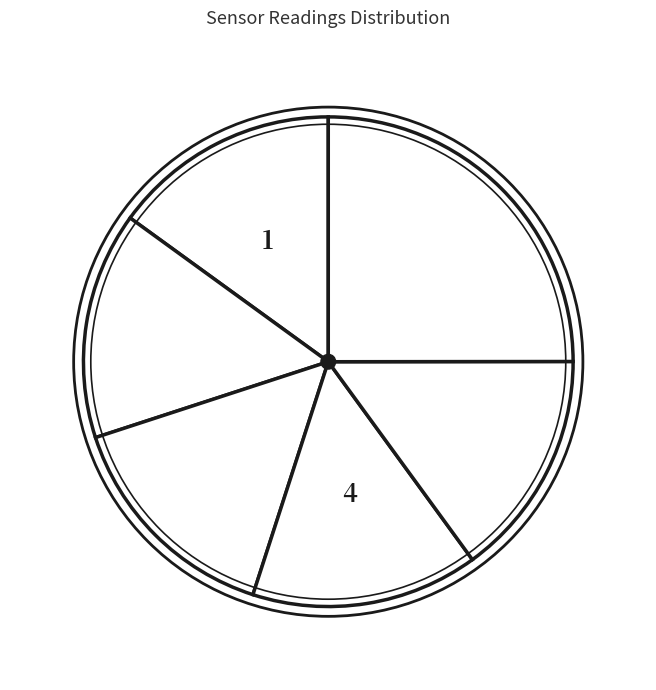

How many segments does this pie chart have?

6